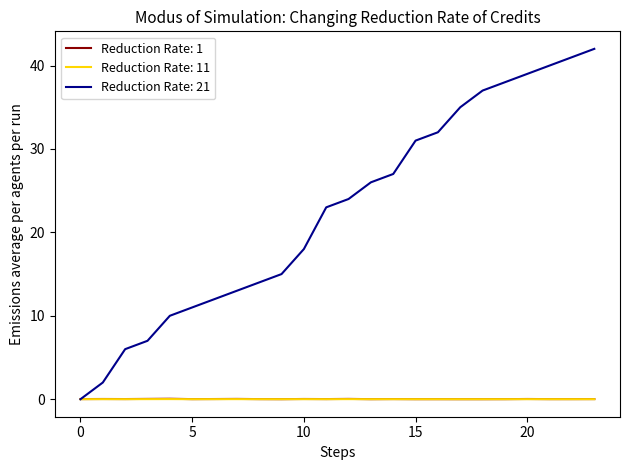

Which series has the widest spread of values?

Reduction Rate: 21